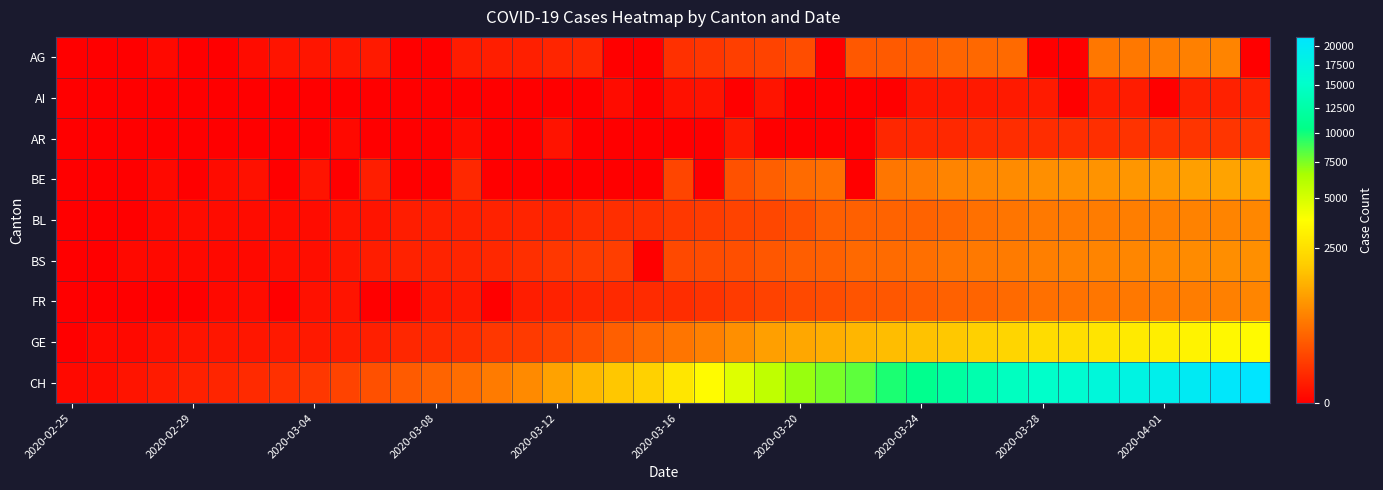

Reading right to left, transcribe all the data shown in this chart.

AG: 0	626	592	549	499	481	0	0	364	349	319	266	241	232	0	168	118	101	67	52	0	0	32	27	18	17	14	0	0	12	9	7	6	2	0	0	1	0	0	0
AI: 21	20	20	0	14	14	0	13	12	11	9	8	0	0	0	0	6	0	5	4	0	2	0	0	0	0	0	0	0	0	0	0	0	0	0	0	0	0	0	0
AR: 66	65	64	61	58	50	48	45	44	42	34	33	30	0	0	0	0	11	0	0	0	0	0	5	0	0	2	0	0	0	1	0	0	0	0	0	0	0	0	0
BE: 1106	1073	1003	909	856	826	798	767	718	660	624	532	470	0	418	377	282	193	0	123	0	0	0	0	0	0	34	0	0	17	0	6	0	4	2	0	1	0	0	0
BL: 656	625	610	588	561	539	511	502	466	422	341	306	302	289	282	184	134	116	89	76	54	47	42	26	26	22	20	19	15	6	6	2	2	2	2	2	1	0	0	0
BS: 767	754	714	687	653	617	605	569	530	501	462	410	374	356	297	270	220	181	164	143	0	100	92	73	49	33	28	24	21	15	8	3	3	1	1	1	1	1	0	0
FR: 638	588	550	525	491	477	442	421	369	309	293	255	226	202	167	145	111	86	59	45	40	36	29	22	16	0	11	8	0	0	6	4	0	2	1	0	0	0	0	0
GE: 3584	3456	3270	3059	2902	2673	2466	2360	2164	1979	1757	1636	1536	1391	1248	1119	994	775	587	460	374	281	178	114	84	73	47	38	30	19	15	11	11	8	8	6	4	1	1	0
CH: 21368	20802	19849	18832	17788	16874	15761	15164	14332	13002	11892	10772	9686	8174	7607	6917	5791	4764	3601	2742	2021	1739	1406	1054	702	533	395	311	254	182	117	73	54	37	27	20	13	6	2	1